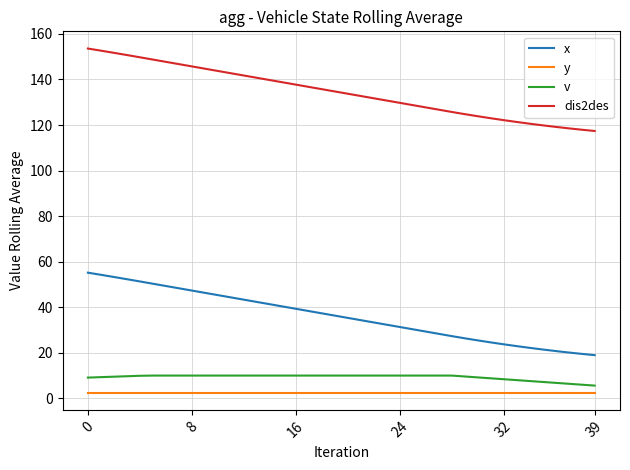

Rank the series by their maximum value, from highest to lowest.

dis2des, x, v, y